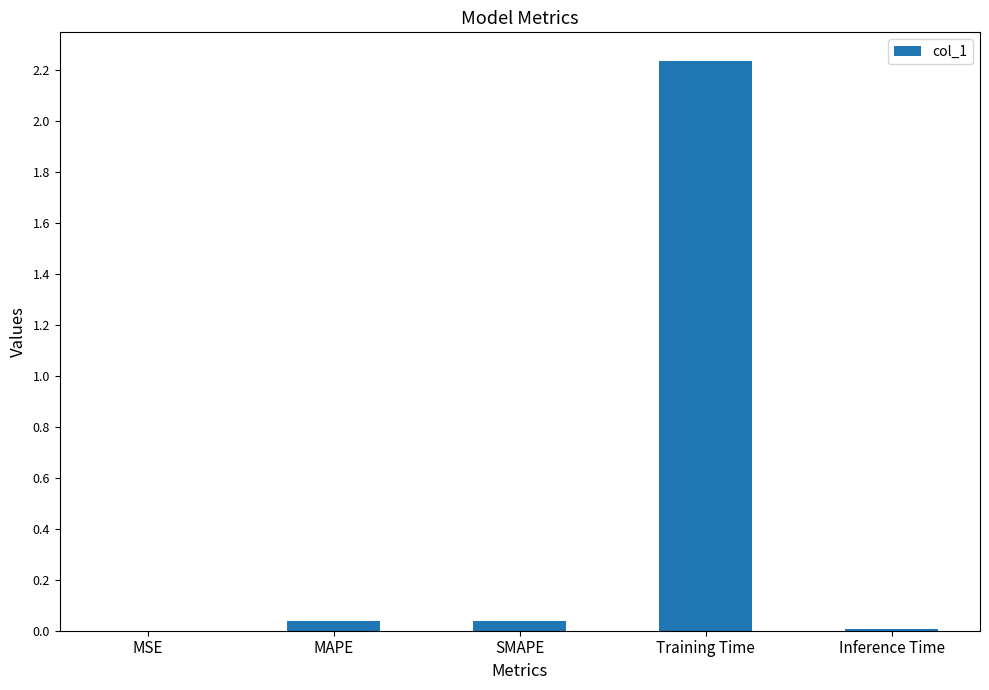

Which label corresponds to the largest value in the chart?

Training Time